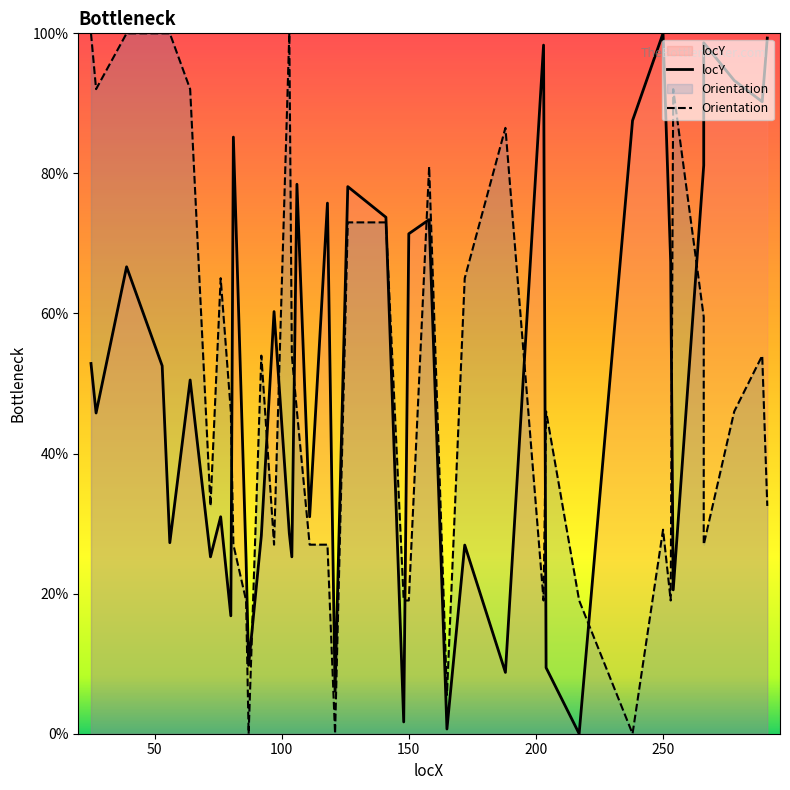

At how many categories does at least one series exceed 65?

27